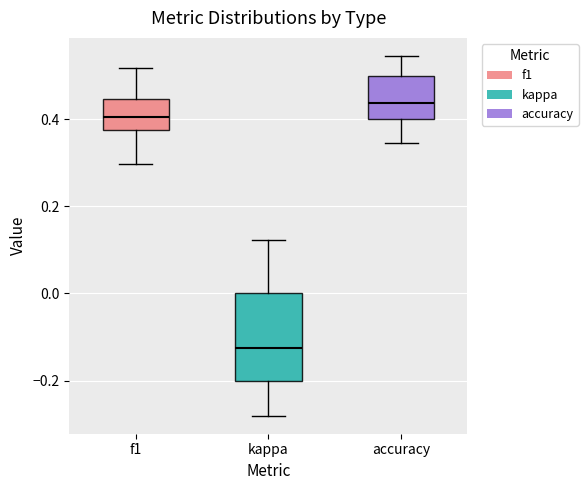

Comparing the boxes themselves (not the whiskers), which one is the tallest?

kappa